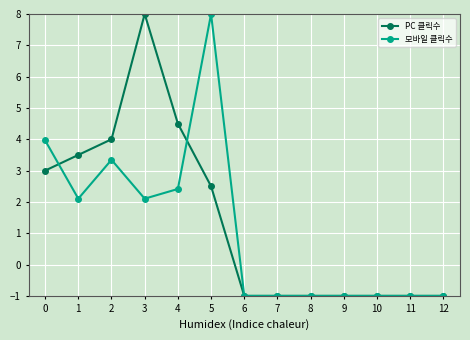

Reading right to left, transcribe all the data shown in this chart.

PC 클릭수: -1.0	-1.0	-1.0	-1.0	-1.0	-1.0	-1.0	2.5	4.5	8.0	4.0	3.5	3.0
모바일 클릭수: -1.0	-1.0	-1.0	-1.0	-1.0	-1.0	-1.0	8.0	2.4	2.1	3.3	2.1	4.0